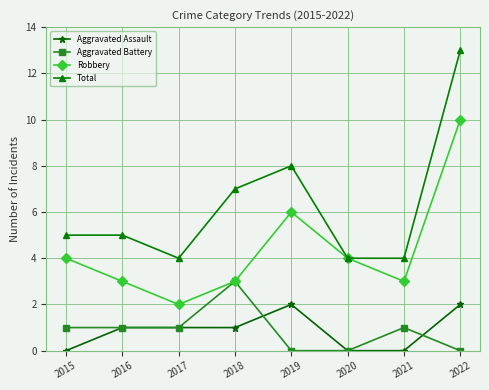

Reading left to right, what are all the values shown in this chart?

Aggravated Assault: 2015=0	2016=1	2017=1	2018=1	2019=2	2020=0	2021=0	2022=2
Aggravated Battery: 2015=1	2016=1	2017=1	2018=3	2019=0	2020=0	2021=1	2022=0
Robbery: 2015=4	2016=3	2017=2	2018=3	2019=6	2020=4	2021=3	2022=10
Total: 2015=5	2016=5	2017=4	2018=7	2019=8	2020=4	2021=4	2022=13